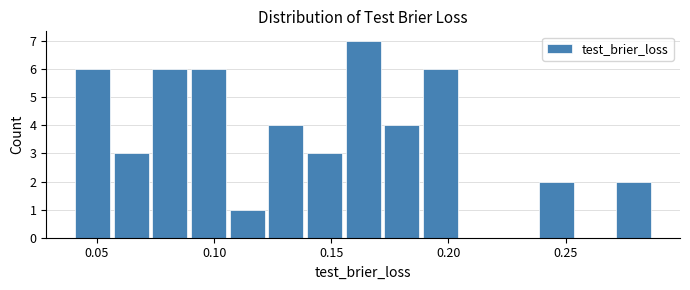

Around what value on the x-axis is the tallest bar? Give the approximate position of its centre, as read against the axis.

0.165